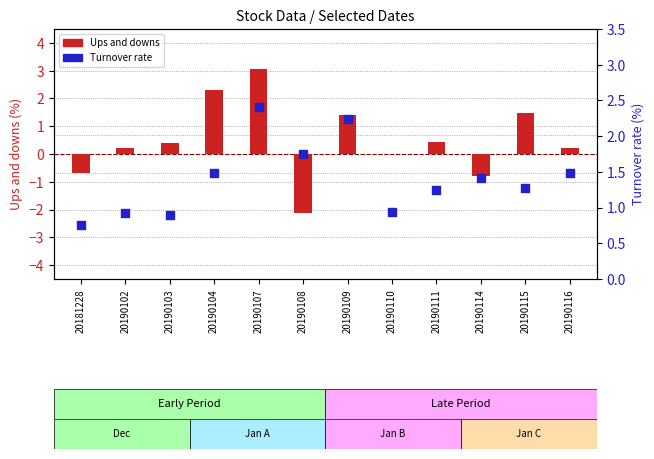

Which series has the widest spread of Y values?

Ups and downs